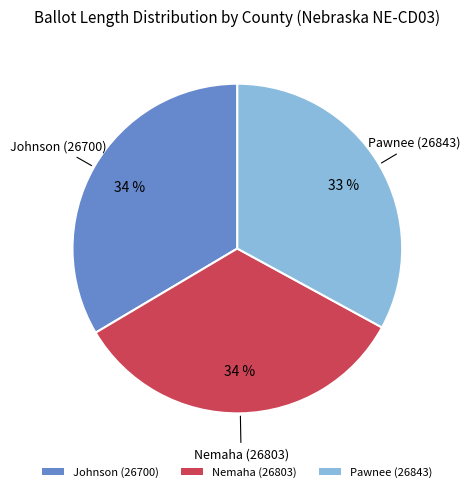

To the nearest percent, what is the combined percentage of Nemaha (26803) and Pawnee (26843)?

66%